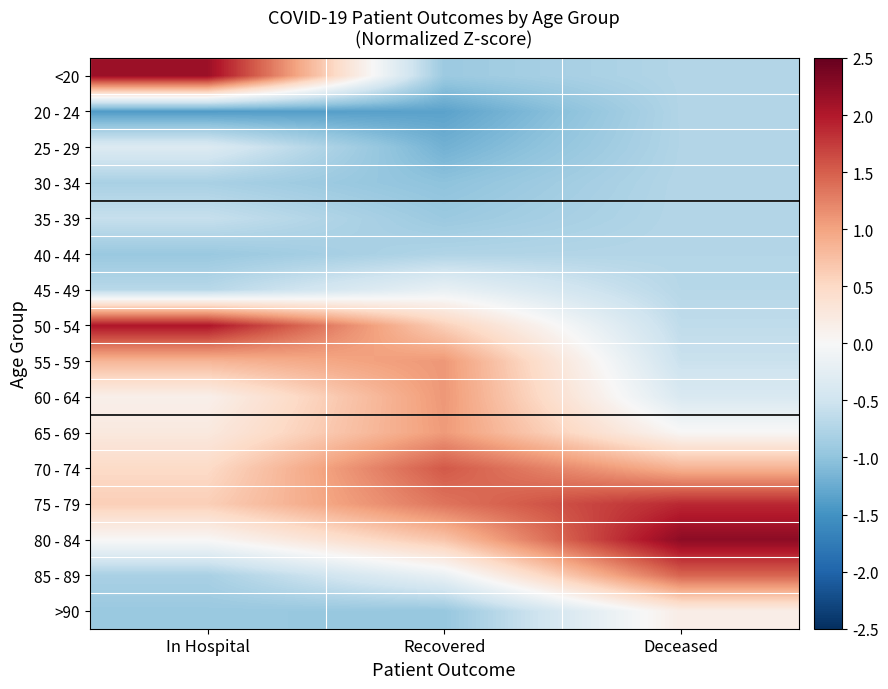

At which category does the chart reach its peak across all series?

Deceased